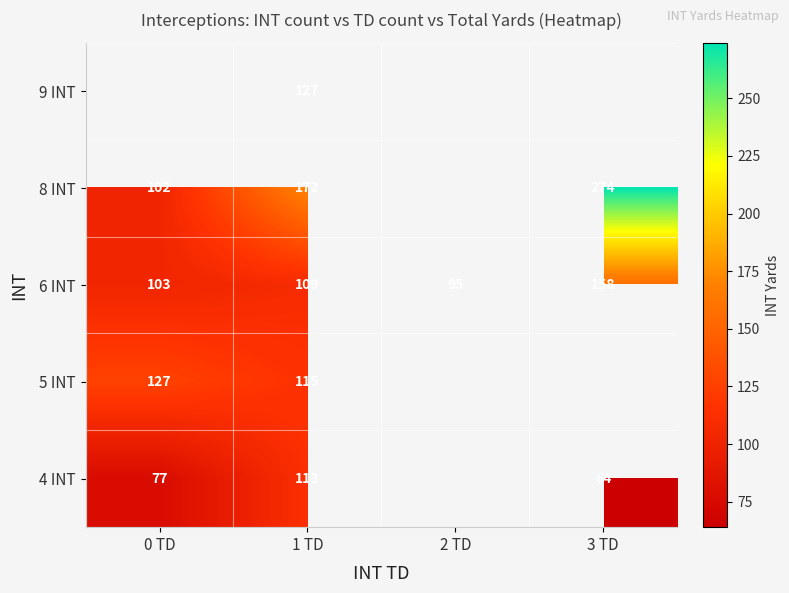

What is the total value across all series at 1 TD?

636